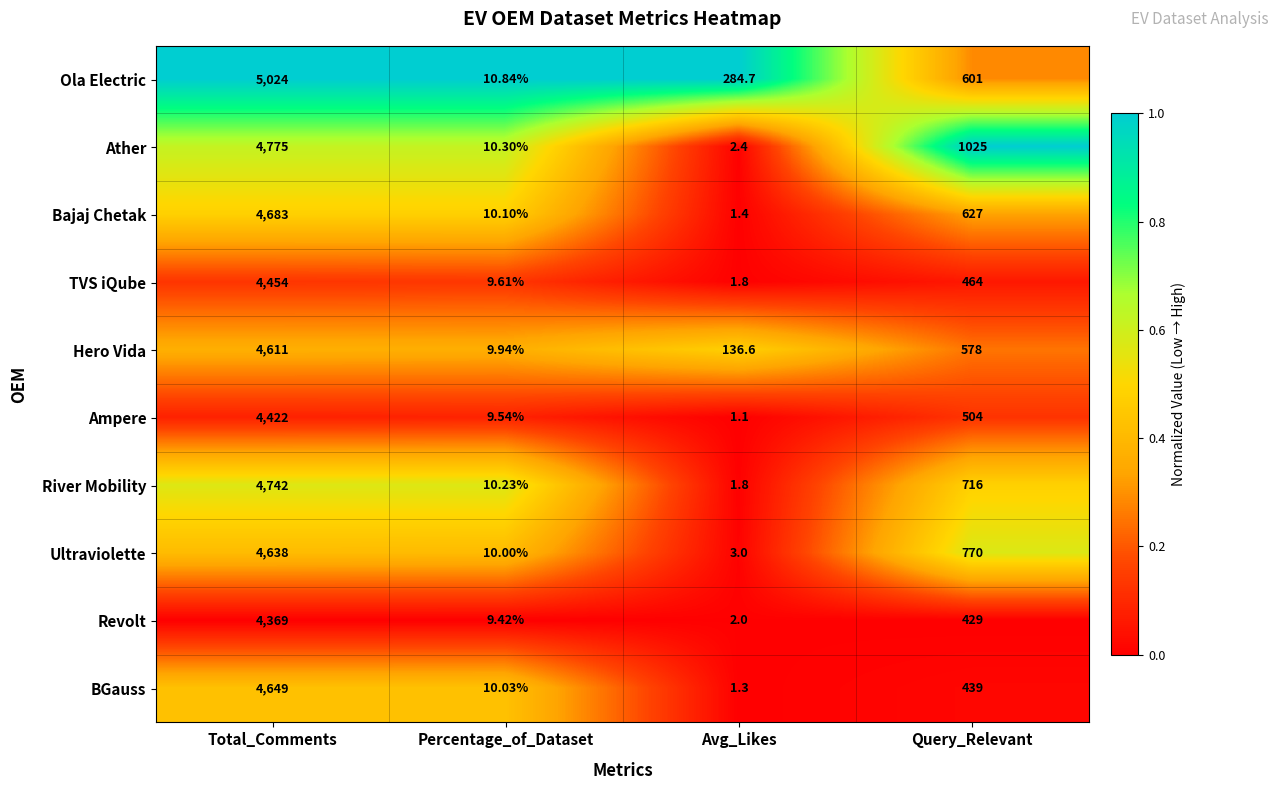

Which series has the largest total across all categories?

Ola Electric